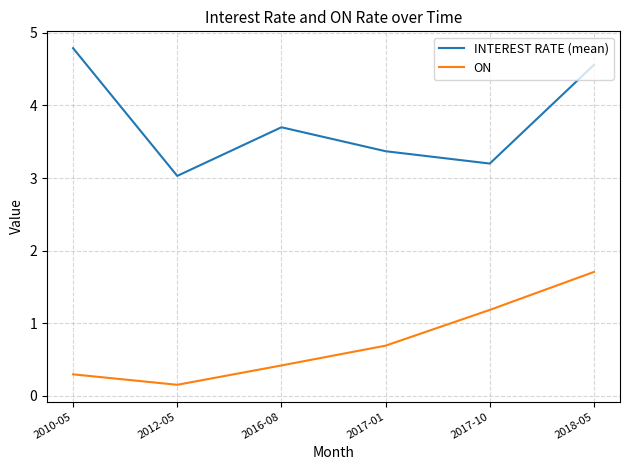

Reading left to right, what are all the values shown in this chart?

INTEREST RATE (mean): 2010-05=4.8	2012-05=3.0	2016-08=3.7	2017-01=3.4	2017-10=3.2	2018-05=4.6
ON: 2010-05=0.3	2012-05=0.2	2016-08=0.4	2017-01=0.7	2017-10=1.2	2018-05=1.7